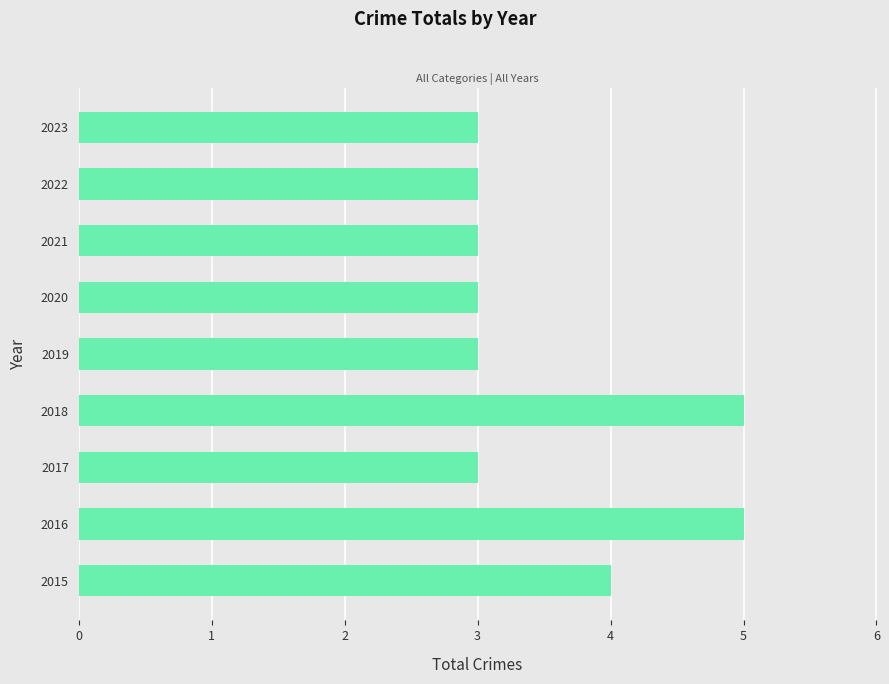

What is the average value?

4